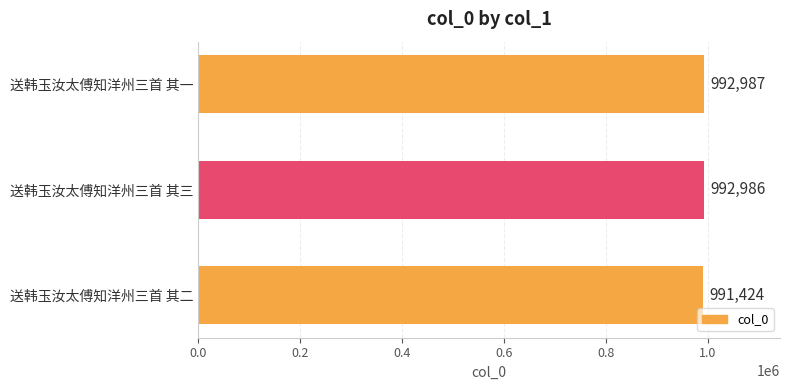

How many values are below 992986?

1